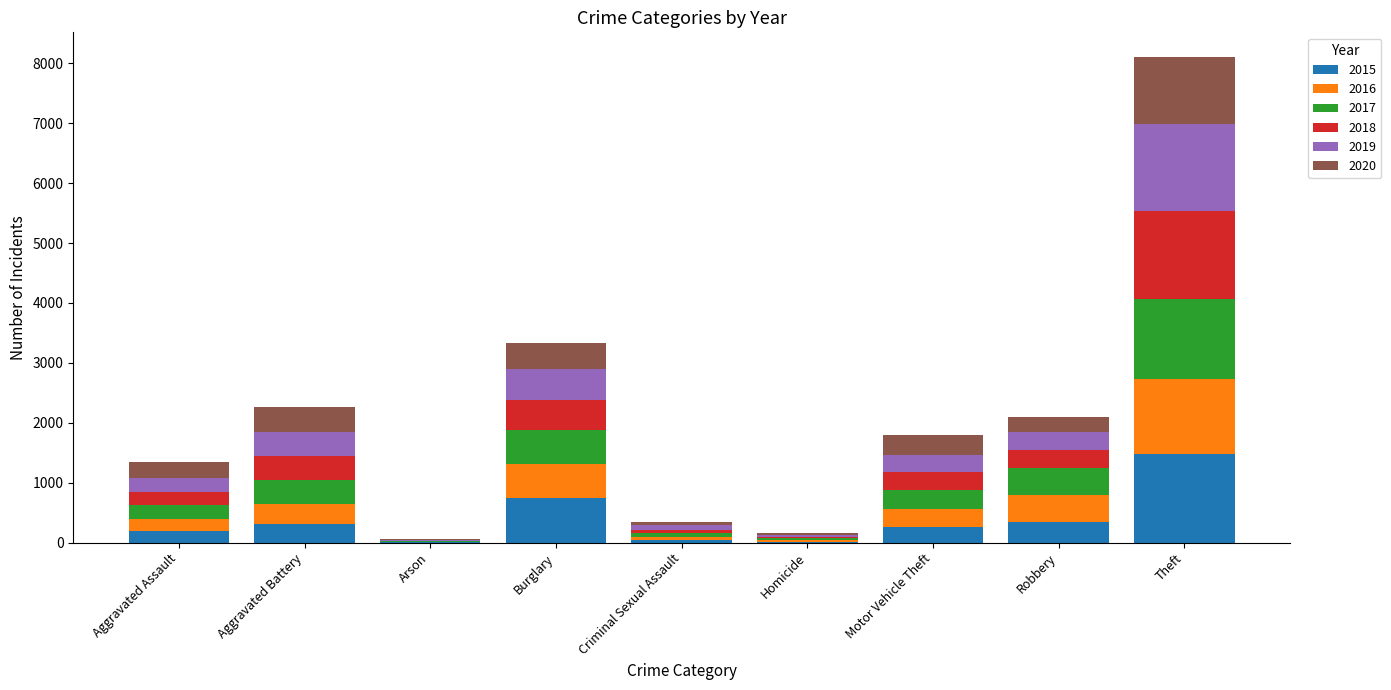

At which label does 2015 reach its peak?

Theft